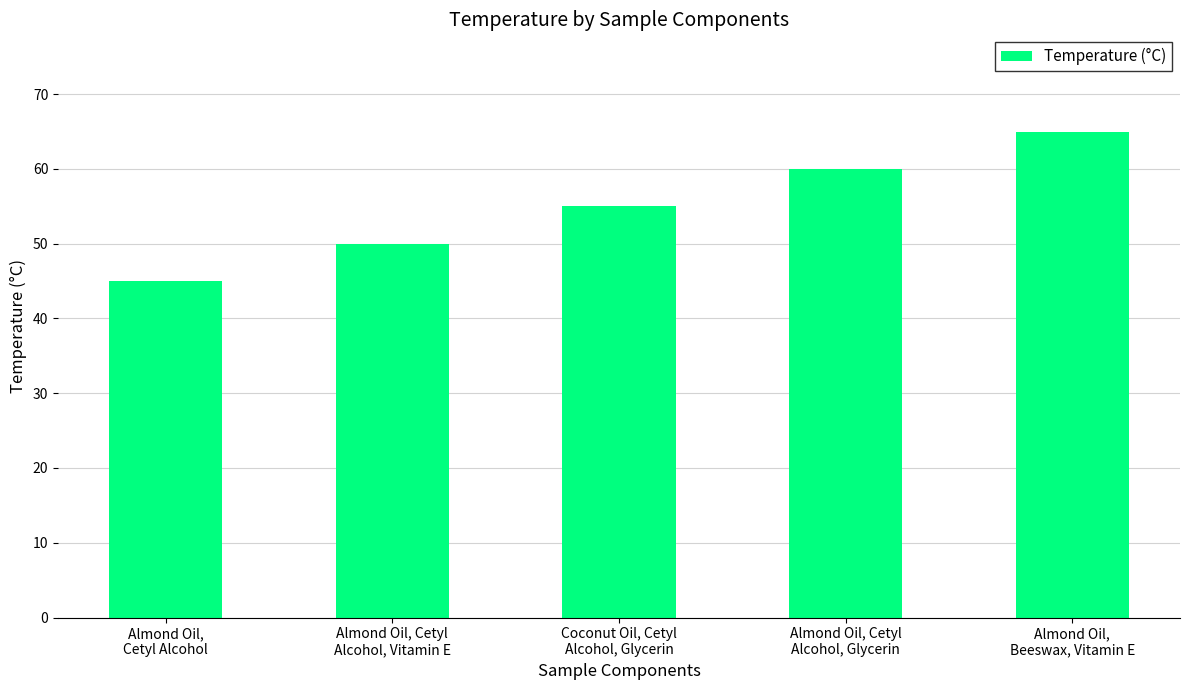

What is the difference between the second highest and minimum values?

15